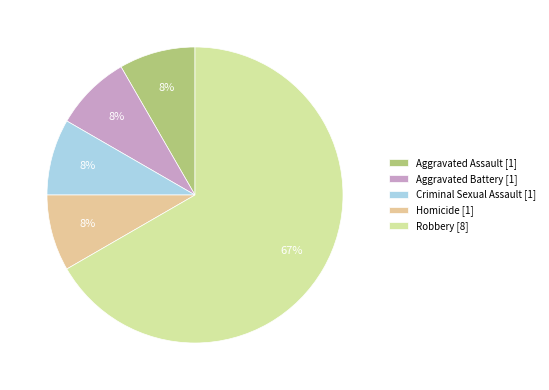

What is the largest slice in the pie chart?

Robbery